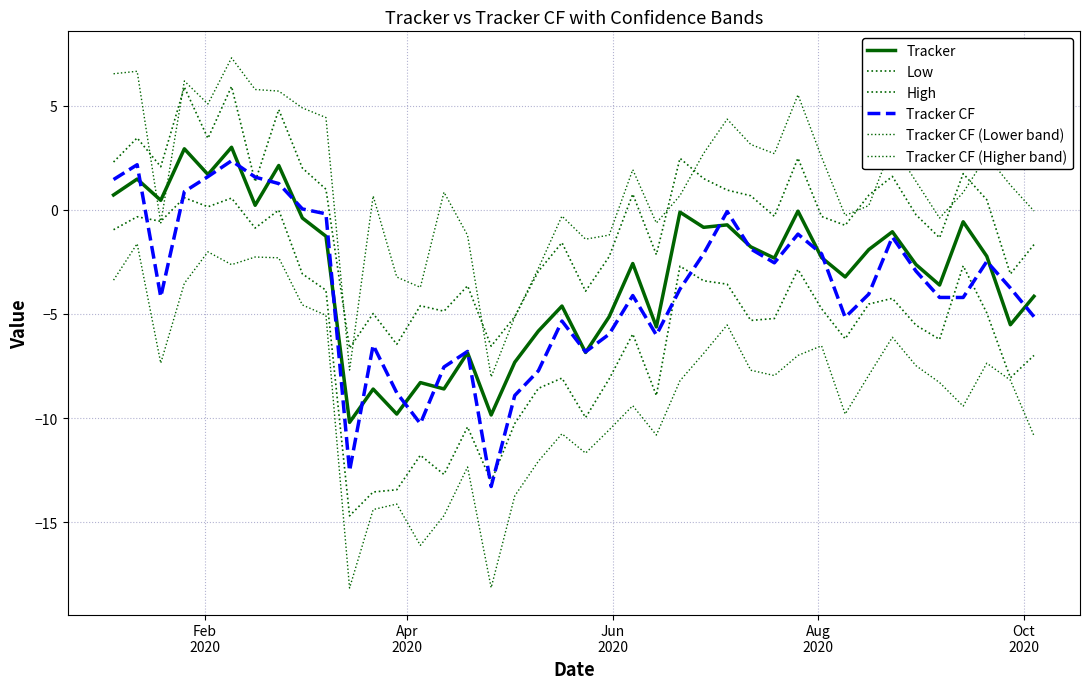

Does the chart display data point markers on the line(s)?

No